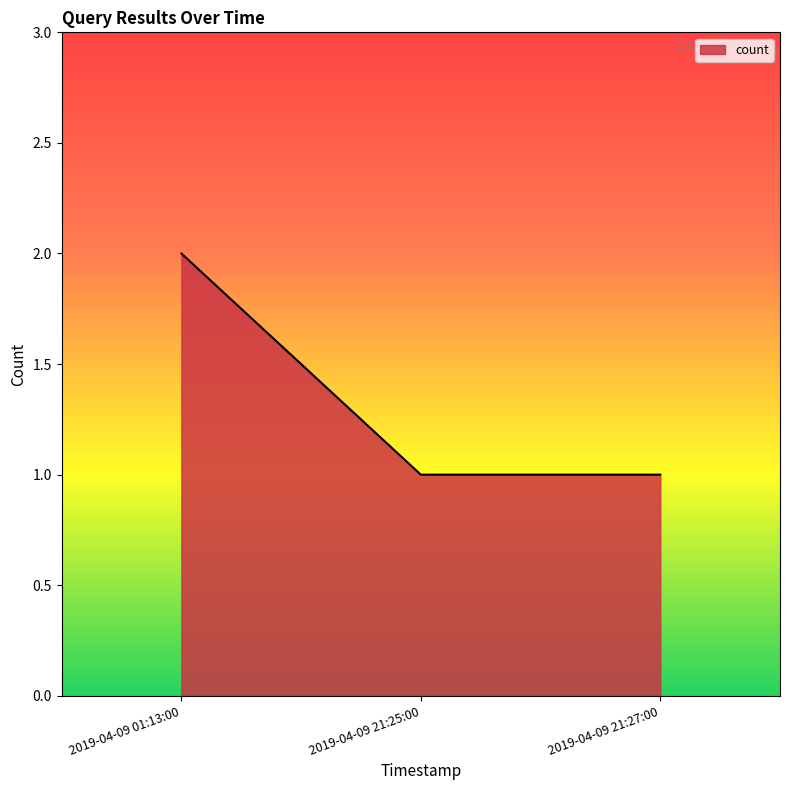

What is the sum of the values at 2019-04-09 21:25:00 and 2019-04-09 01:13:00?

3